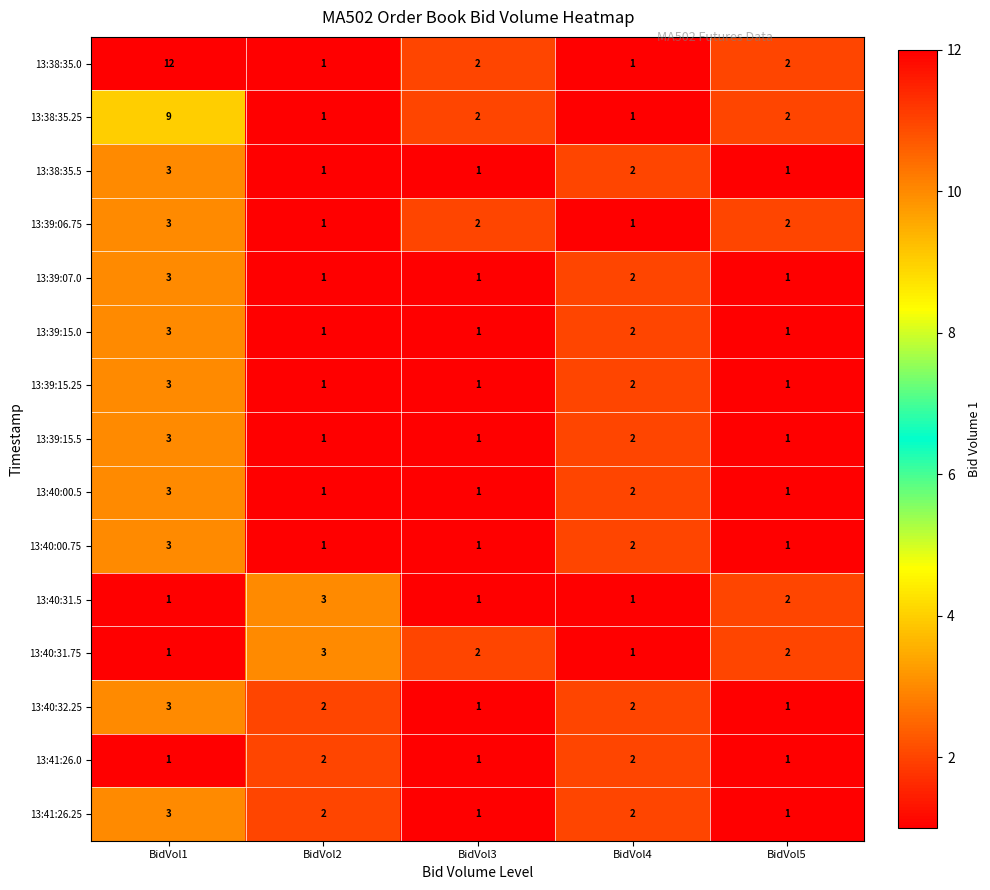

Between BidVol1 and BidVol3, which series saw the biggest shift?

13:38:35.0